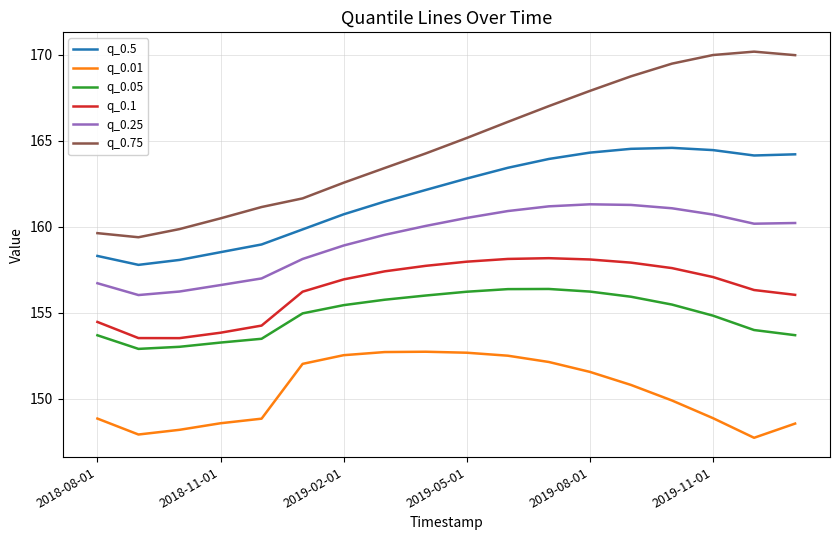

List the series in order of their peak value, highest first.

q_0.75, q_0.5, q_0.25, q_0.1, q_0.05, q_0.01